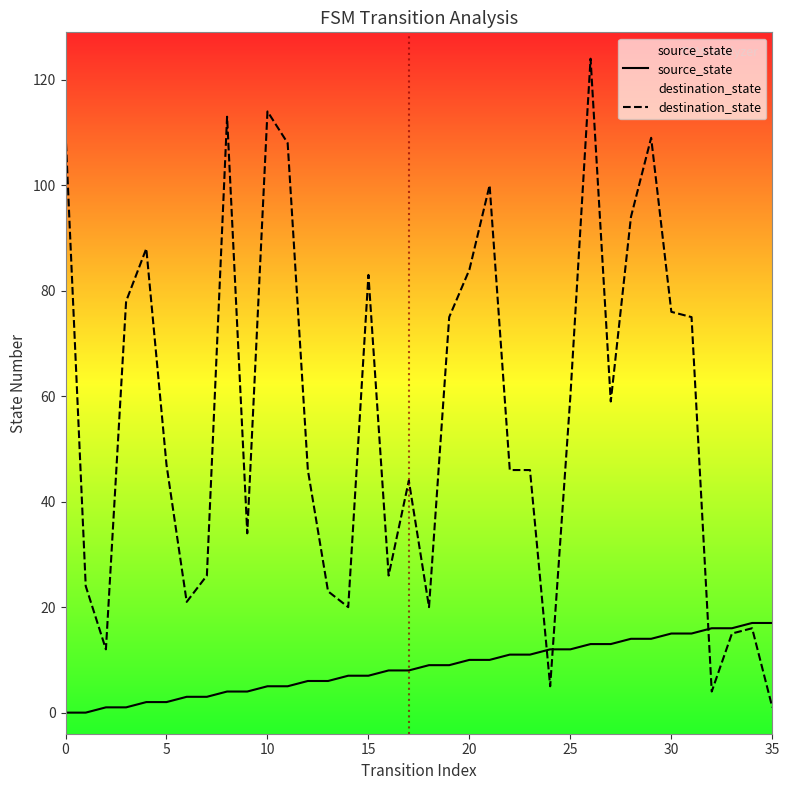

Is it true that destination_state equals 12 at 35?

False